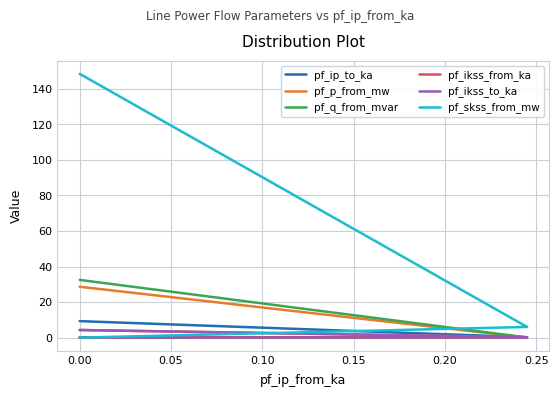

Reading left to right, what are all the values shown in this chart?

pf_ip_to_ka: 9.3	0.2	0.2	0.0
pf_p_from_mw: 28.6	0.0	0.0	0.0
pf_q_from_mvar: 32.5	0.1	0.1	0.0
pf_ikss_from_ka: 4.3	0.2	0.2	0.0
pf_ikss_to_ka: 4.3	0.2	0.2	0.0
pf_skss_from_mw: 148.4	6.0	6.0	0.0